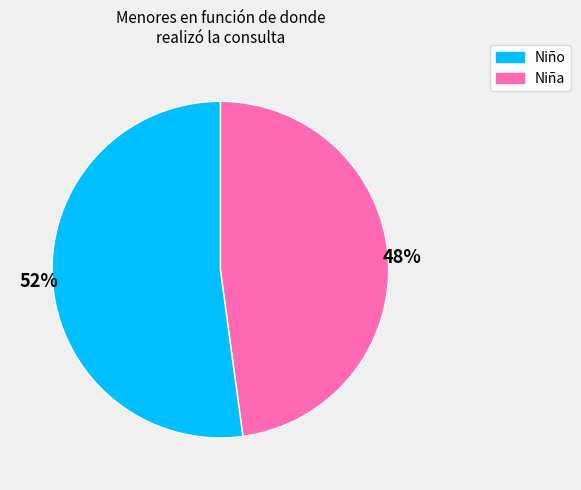

Is there a majority slice in this chart?

Yes